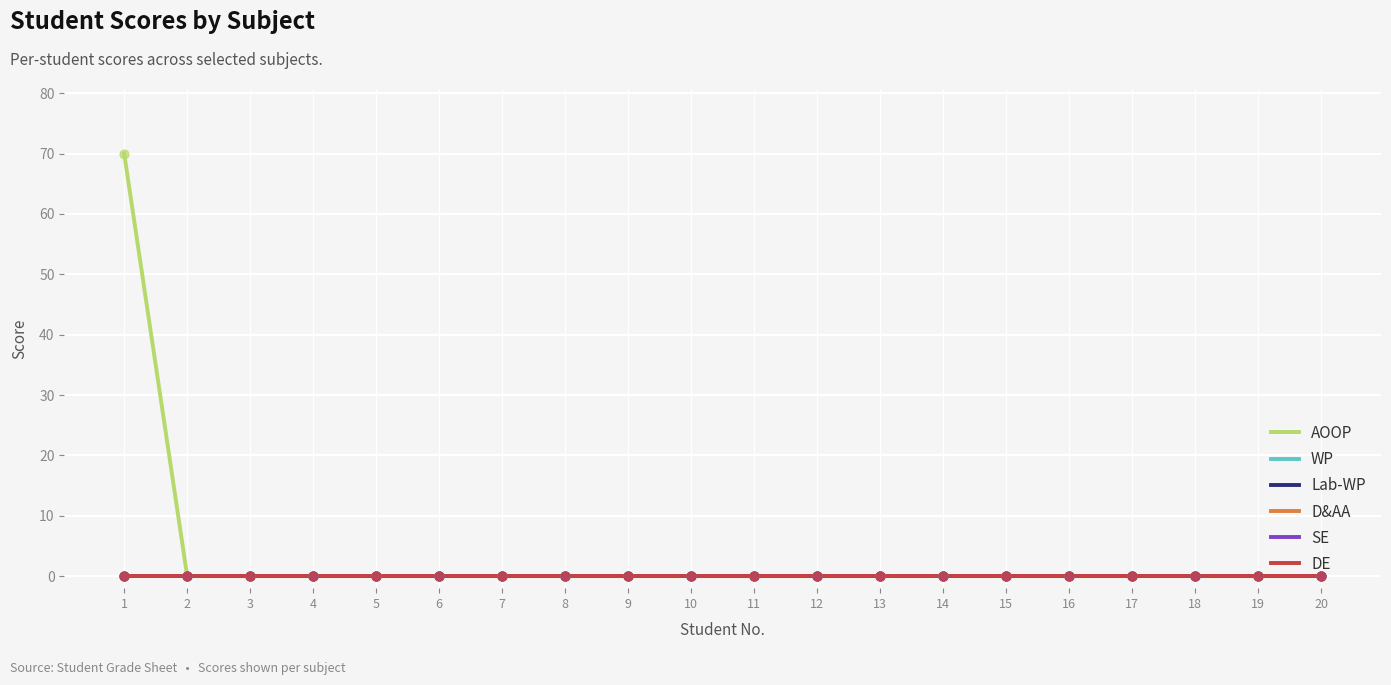

Is this an area chart (filled region under the line)?

No